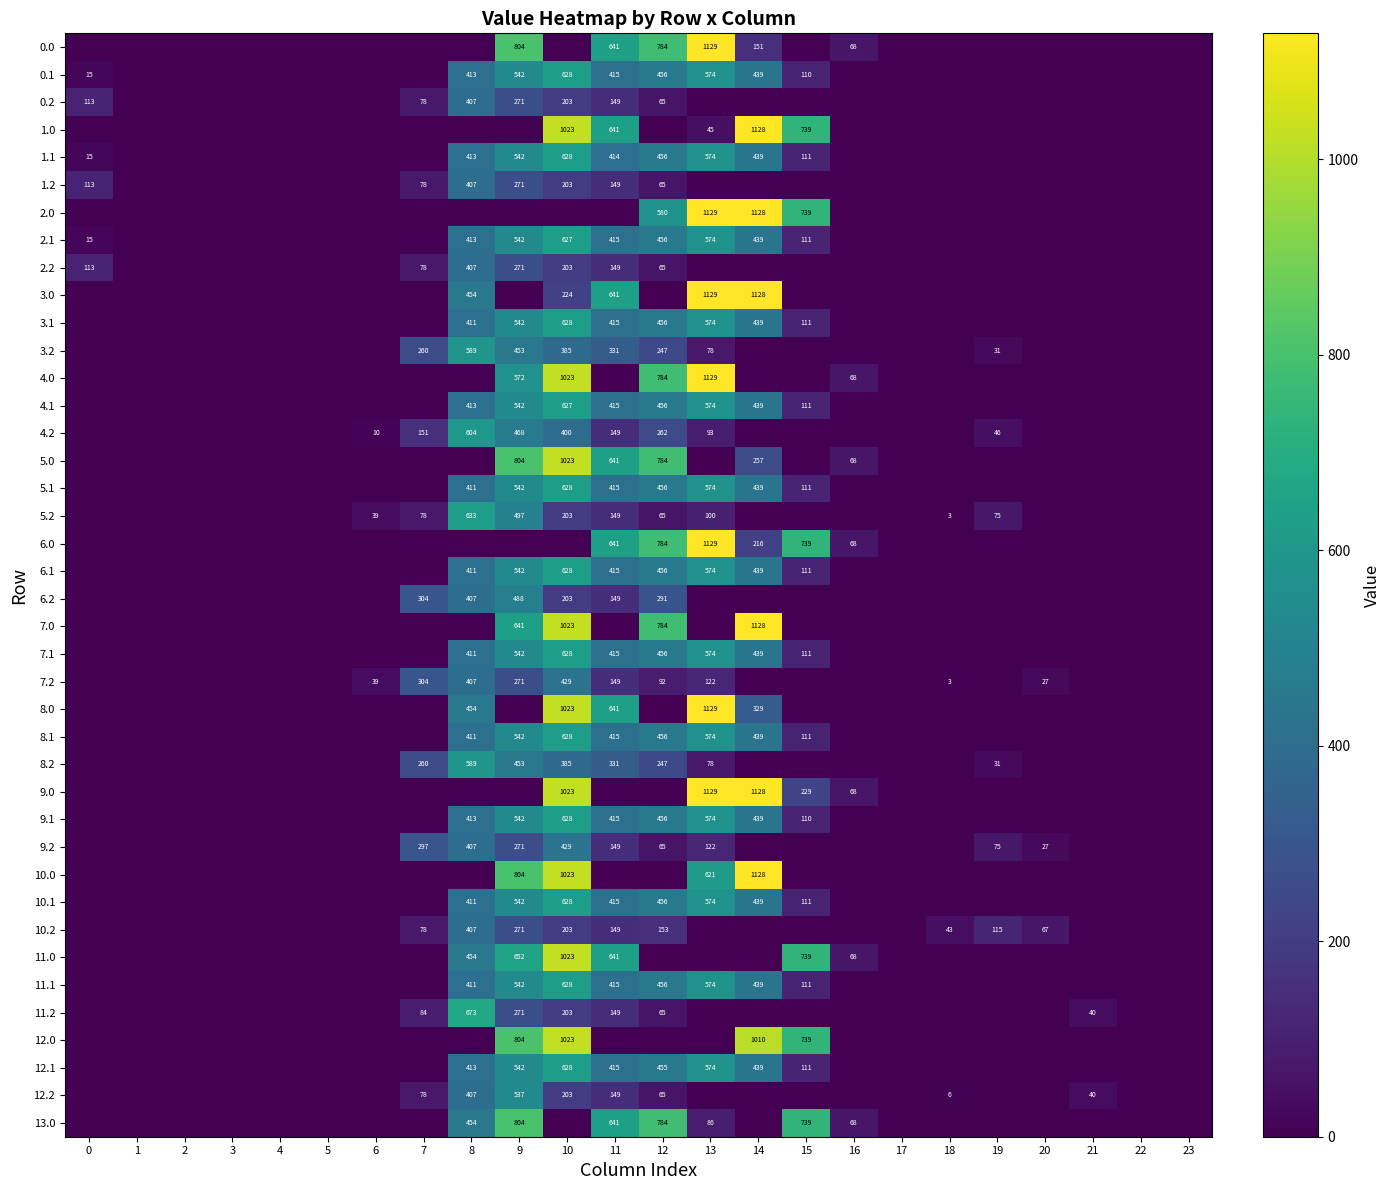

Is it true that 11.1 equals 456 at 12?

True